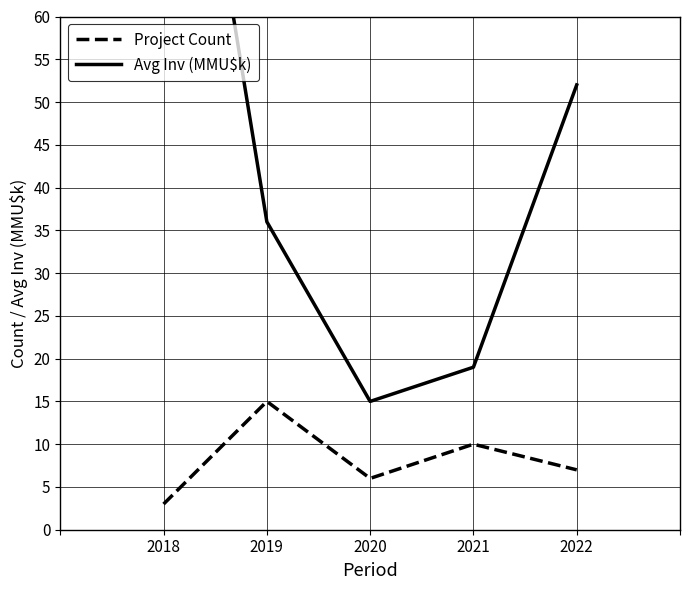

Count the number of data series in this chart.

2